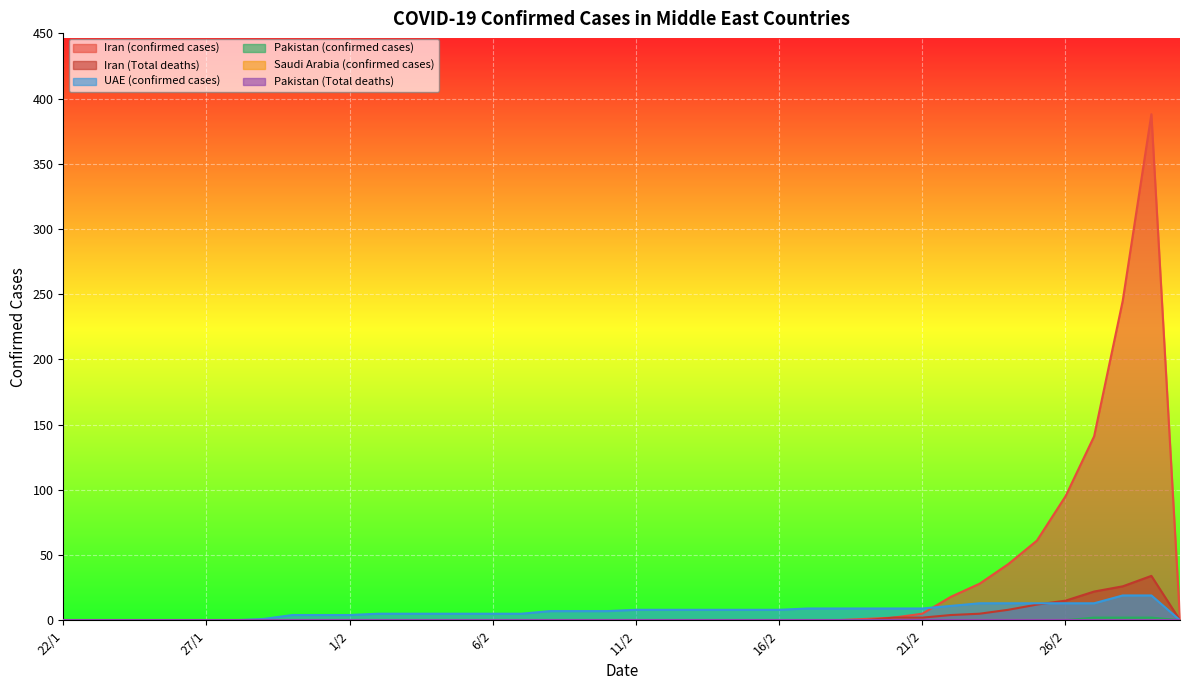

Which has a higher value, 20/2 or 27/1?

20/2